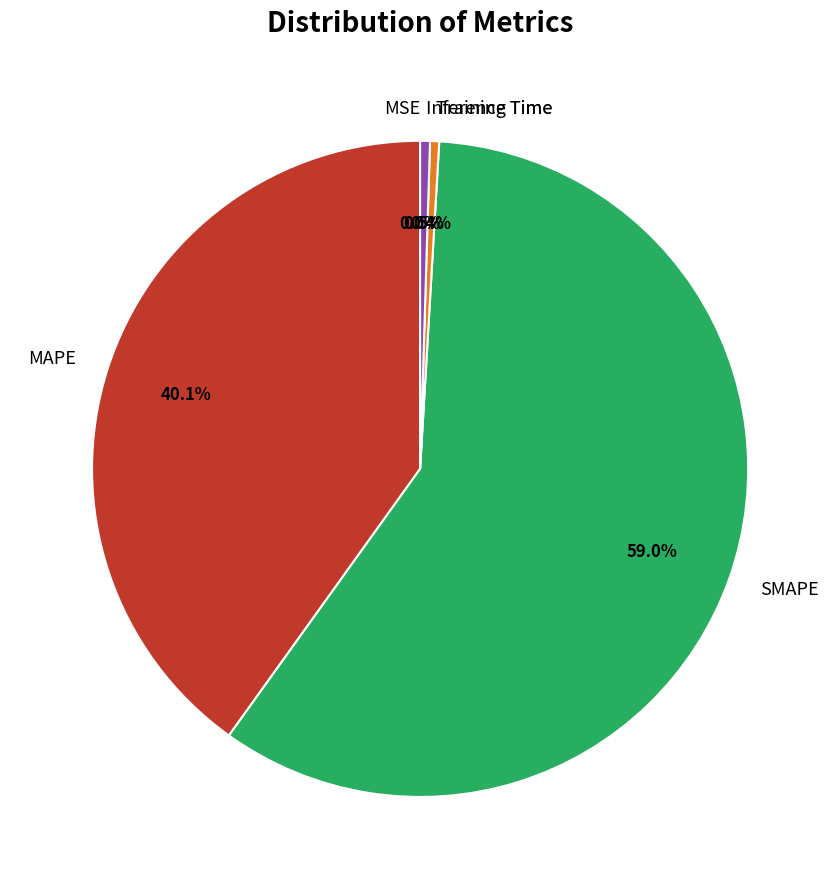

What is the largest slice in the pie chart?

SMAPE